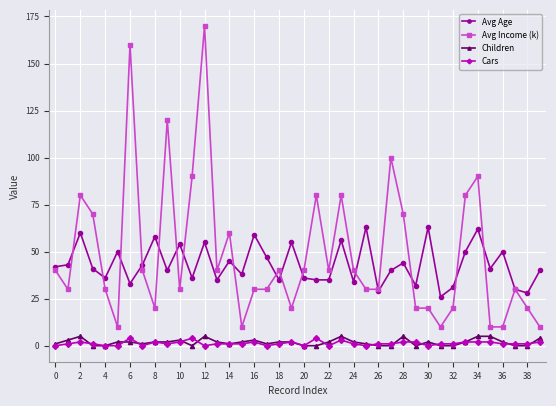

Reading left to right, transcribe all the data shown in this chart.

Avg Age: 42	43	60	41	36	50	33	43	58	40	54	36	55	35	45	38	59	47	35	55	36	35	35	56	34	63	29	40	44	32	63	26	31	50	62	41	50	30	28	40
Avg Income (k): 40	30	80	70	30	10	160	40	20	120	30	90	170	40	60	10	30	30	40	20	40	80	40	80	40	30	30	100	70	20	20	10	20	80	90	10	10	30	20	10
Children: 1	3	5	0	0	2	2	1	2	2	3	0	5	2	1	2	3	1	2	2	0	0	2	5	2	1	0	0	5	0	2	0	0	2	5	5	2	0	0	4
Cars: 0	1	2	1	0	0	4	0	2	1	2	4	0	1	1	1	2	0	1	2	0	4	0	3	1	0	1	1	2	2	0	1	1	2	2	2	1	1	1	2